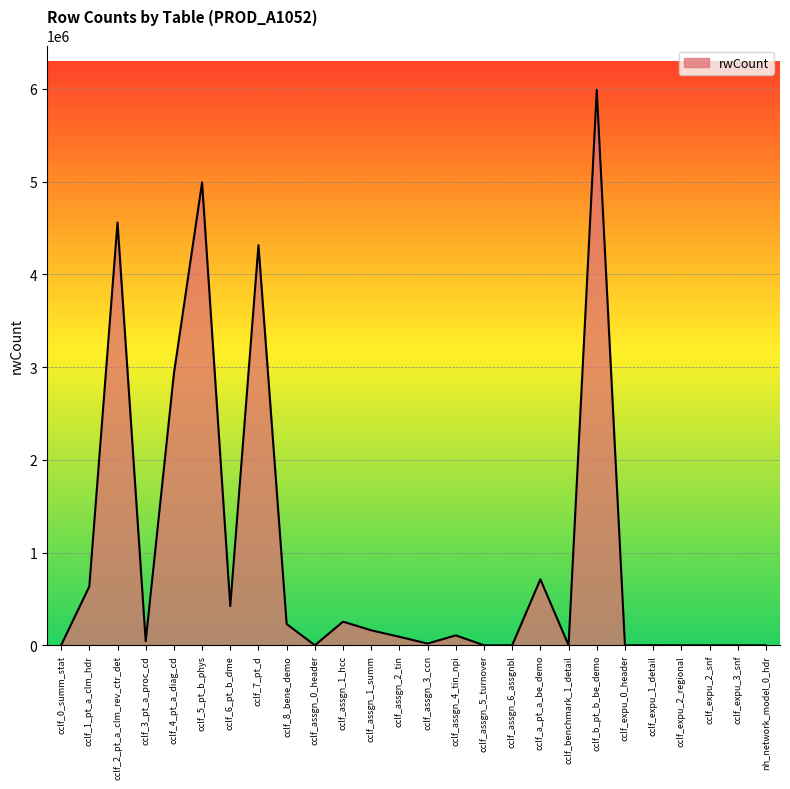

Does the chart have visible grid lines?

Yes